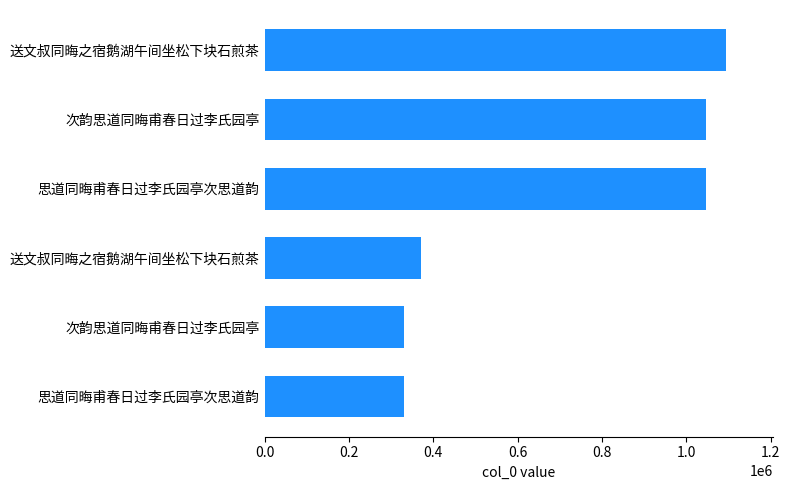

What is the difference between the maximum and second lowest values?

765180